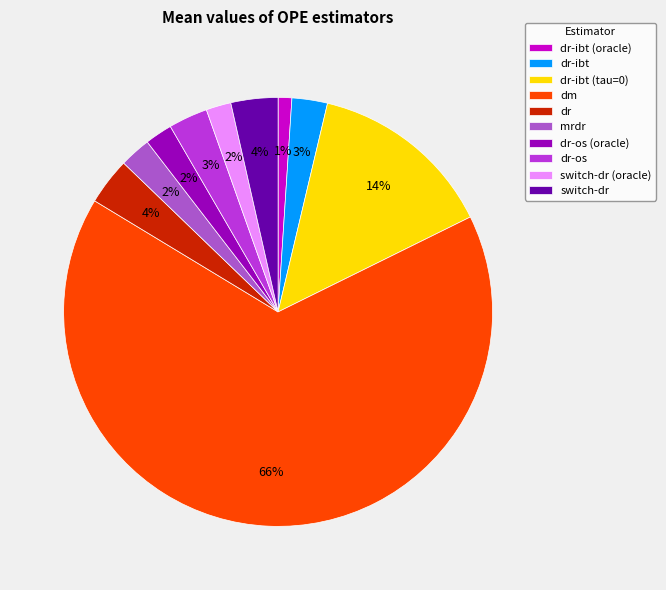

True or false: dr-os (oracle) accounts for 2% of the total.

True